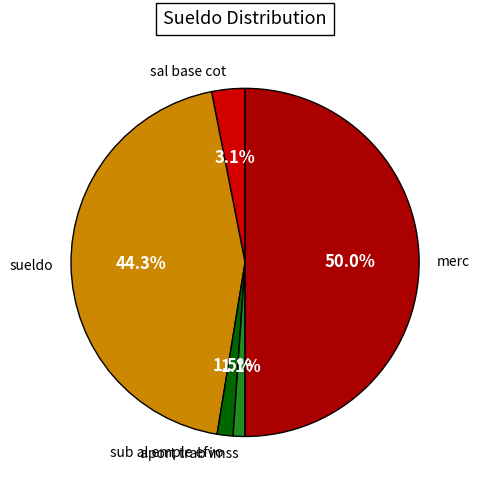

Is aport trab imss the majority of the pie?

No